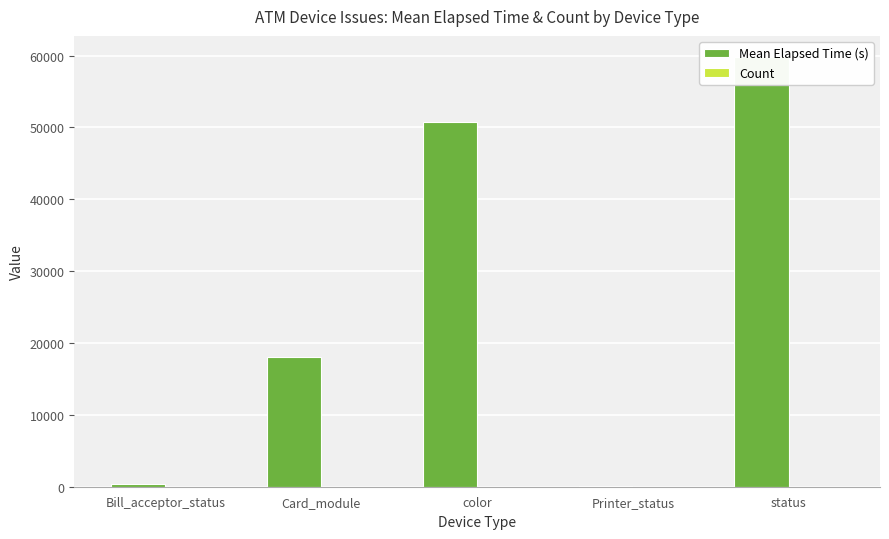

Between Bill_acceptor_status and status, which is larger?

status